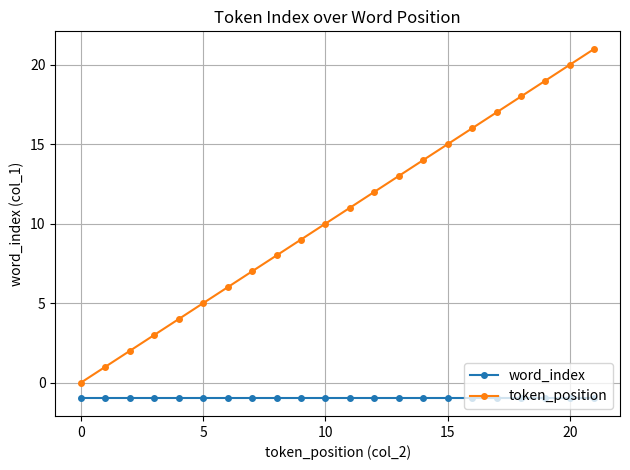

How many values in token_position are above zero?

21